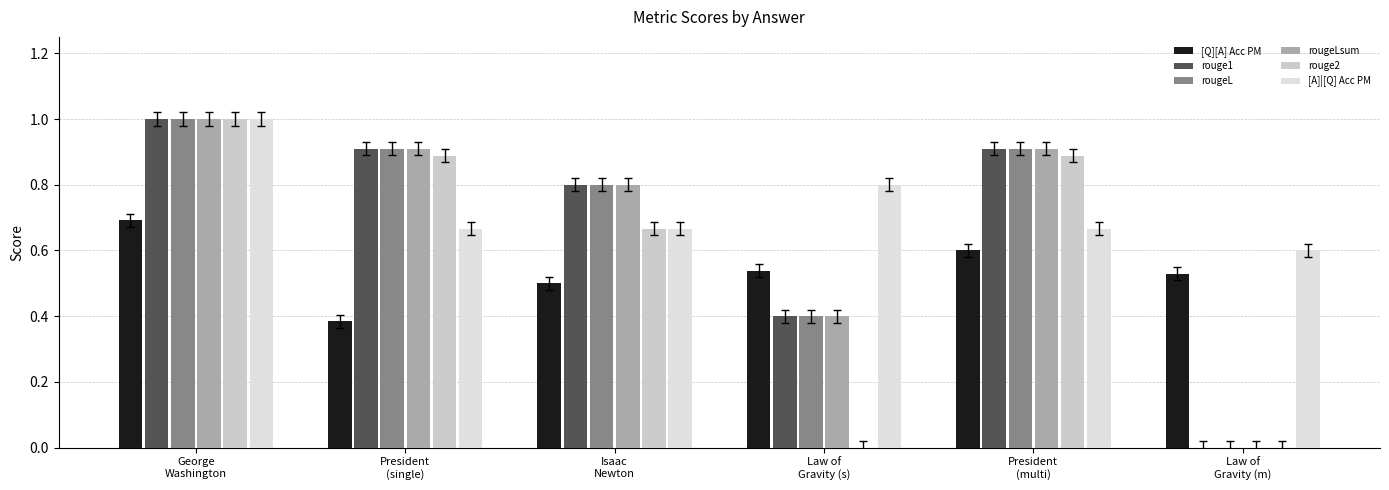

At which category is the sum across all series the highest?

George
Washington